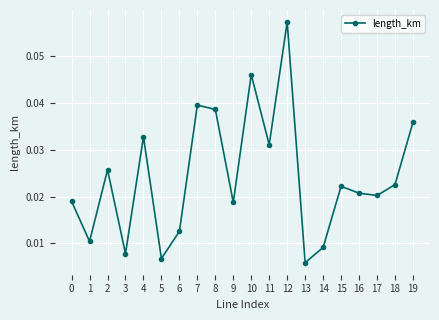

Where is the first local maximum?

2